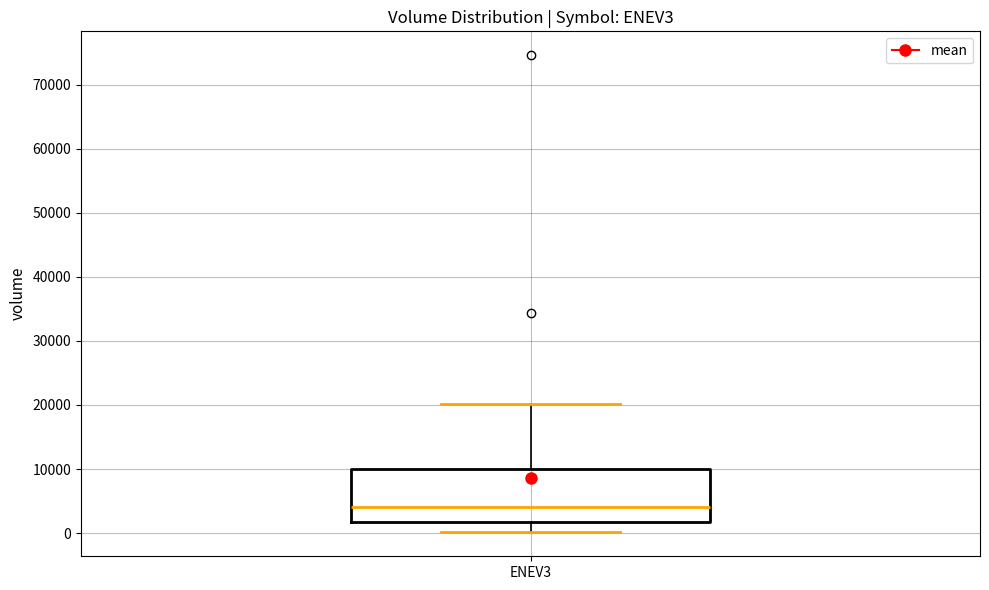

Where does the upper whisker of the box for ENEV3 end on the y-axis? The values are not printed on the chart, so give them approximately, as read against the axis.

20000